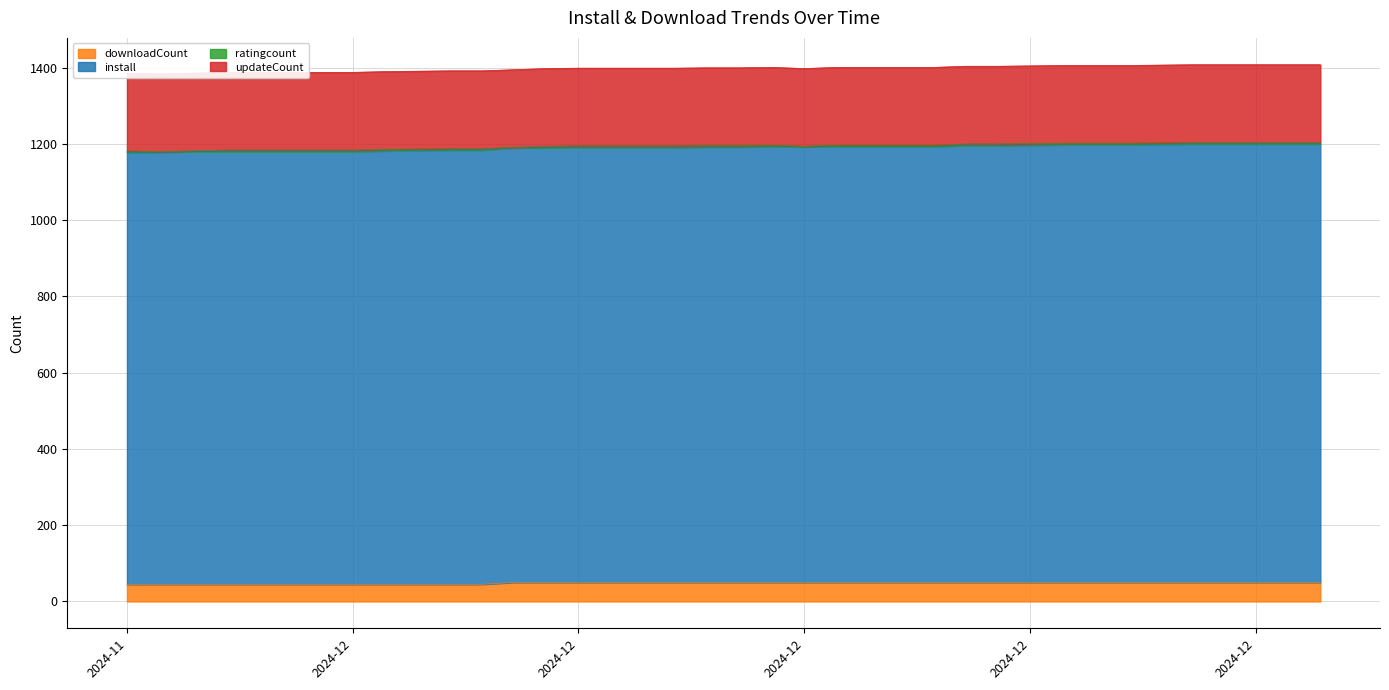

What is the average value of the downloadCount series?

48